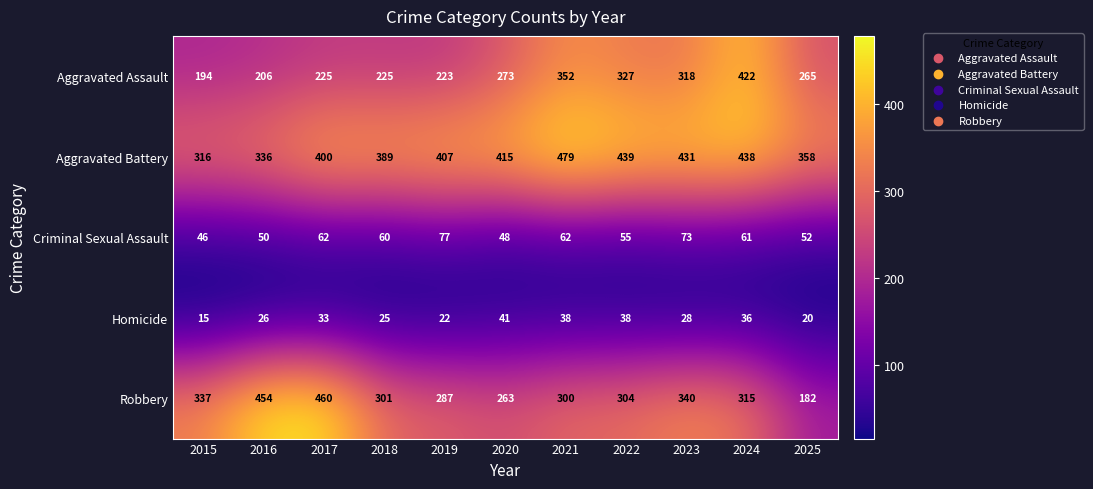

Where is Homicide nearest to the value 28?

2023